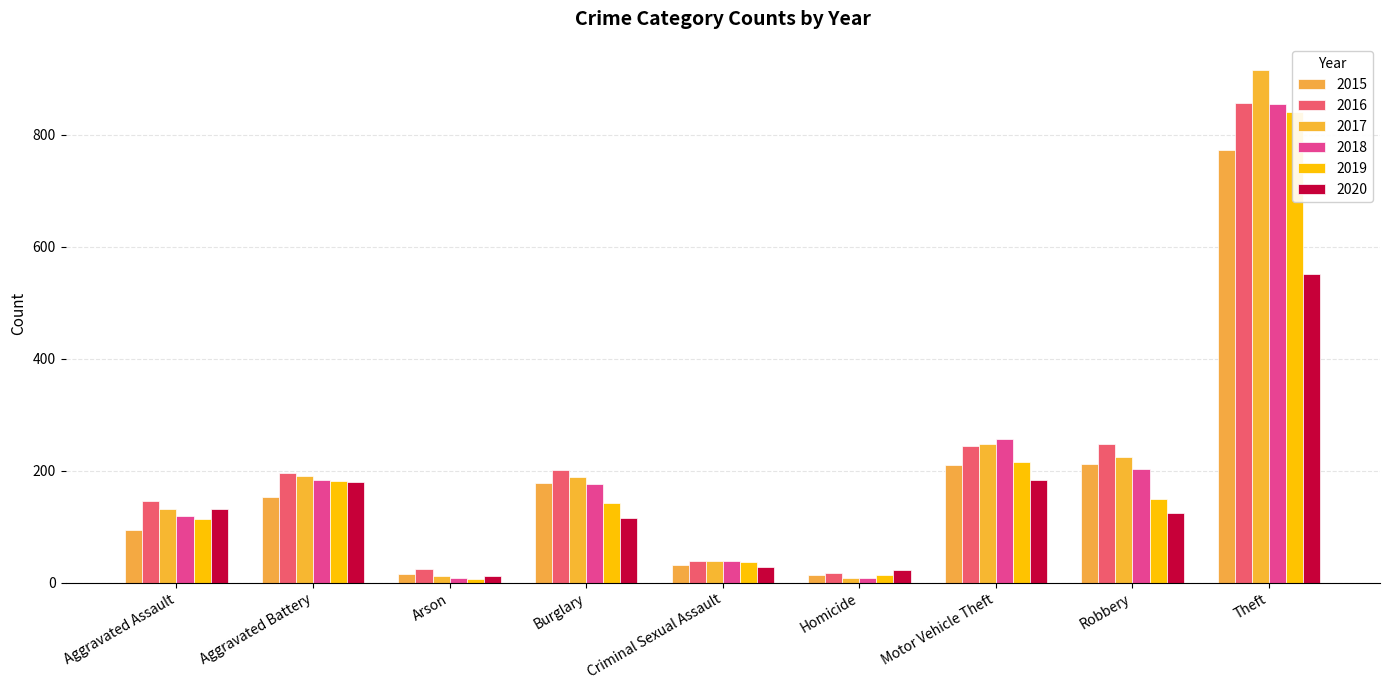

What is the lowest value of the 2015 series?

13